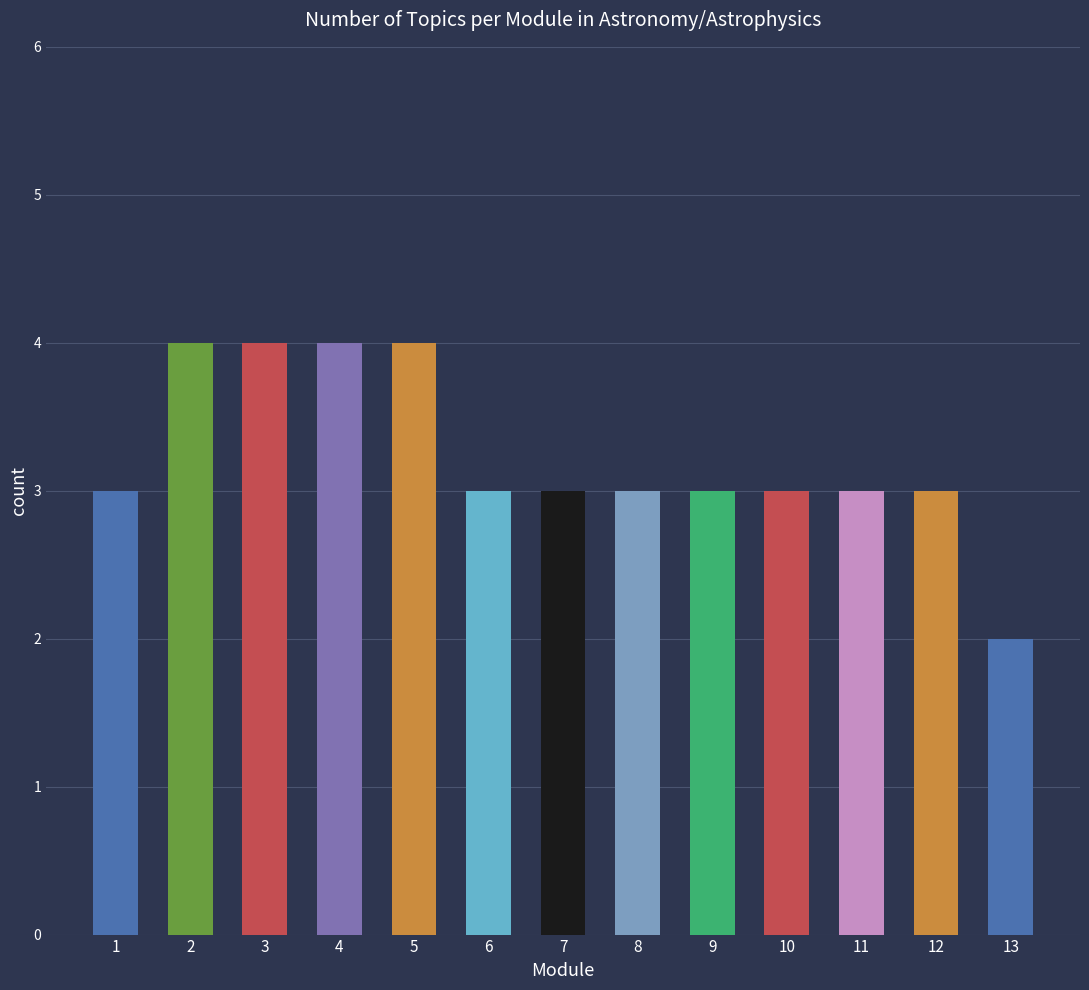

What value does the data have at 9?

3